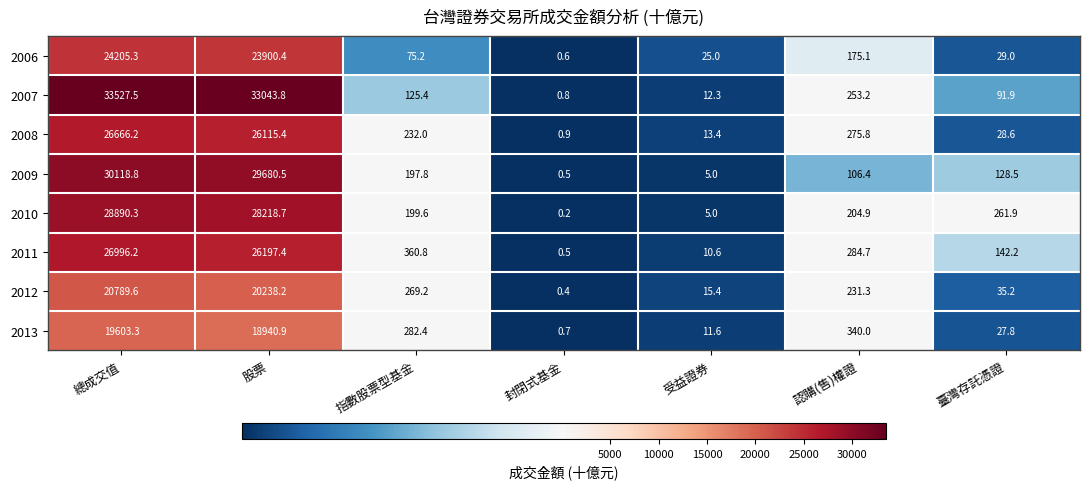

Which series changed the most between 股票 and 指數股票型基金?

2007